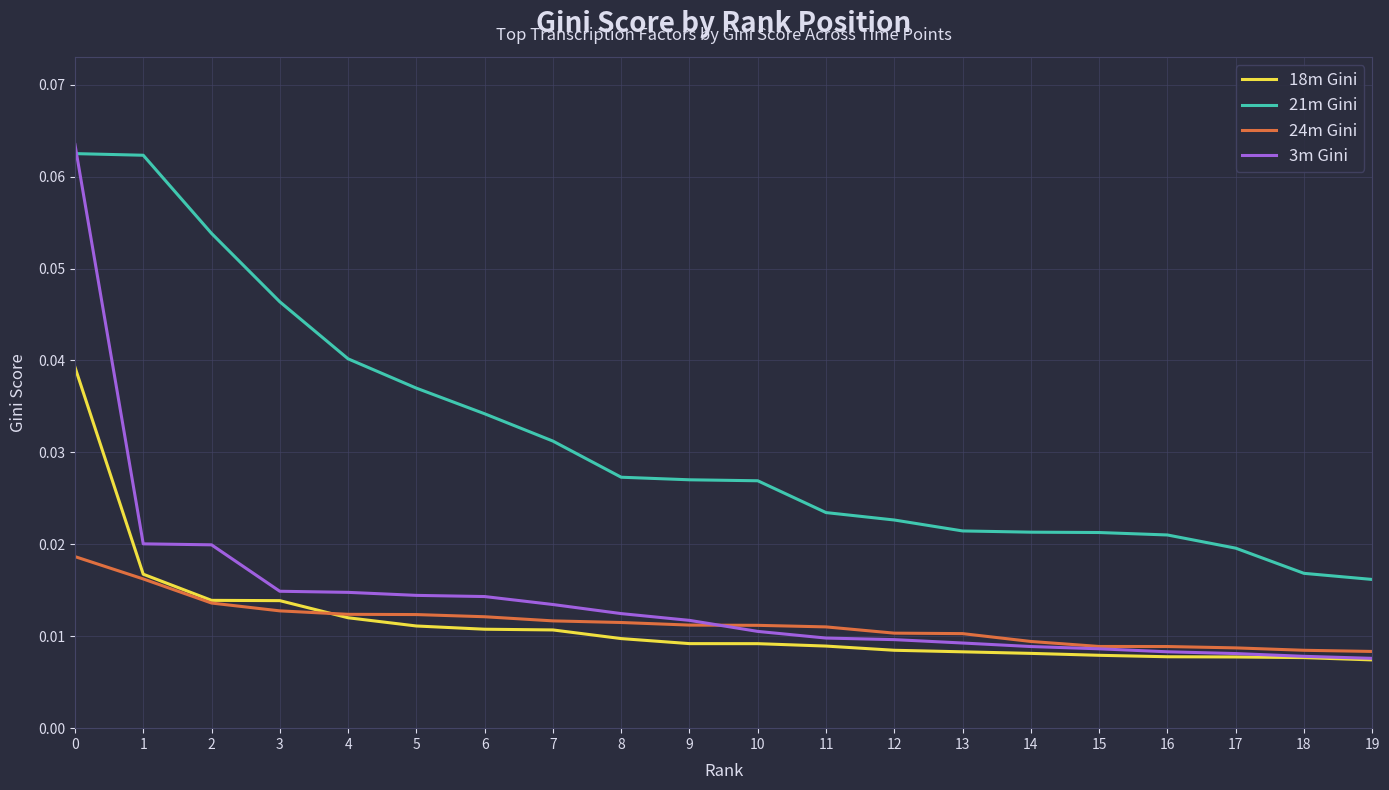

Count the number of categories in the chart.

20